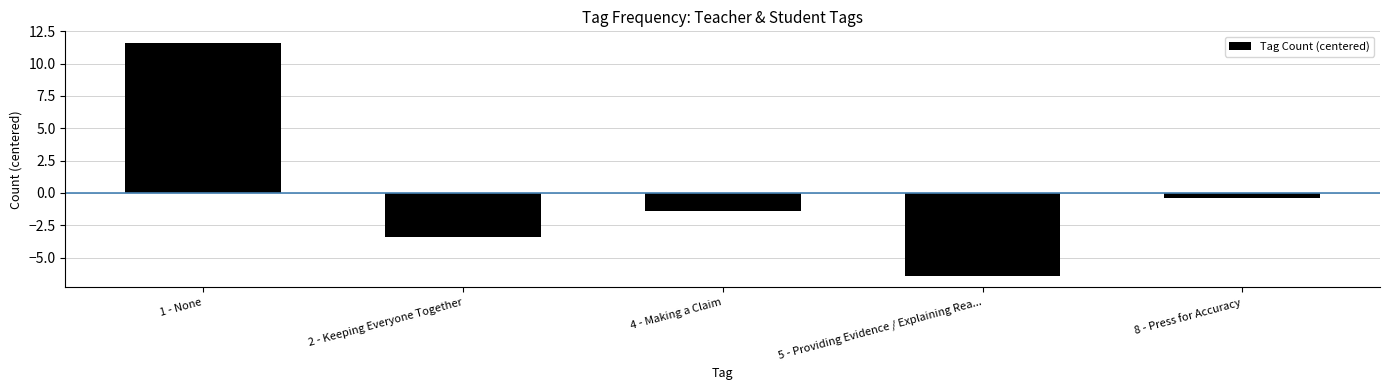

Is it true that the value at 2 - Keeping Everyone Together is -3.4?

True